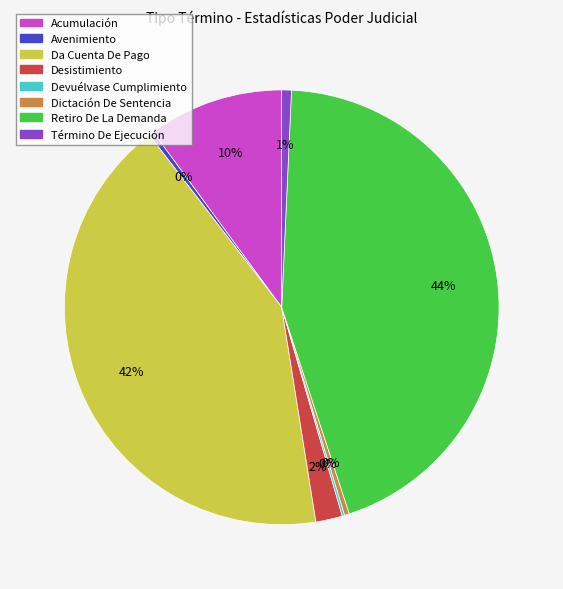

To the nearest percent, what is the difference between the largest and smallest slice percentages?

44%